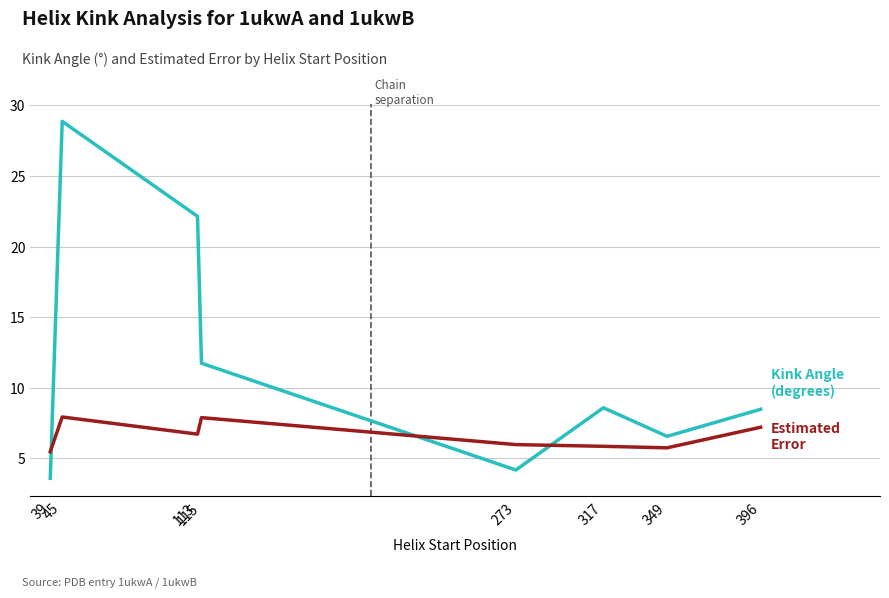

What is the smallest value displayed?

3.6